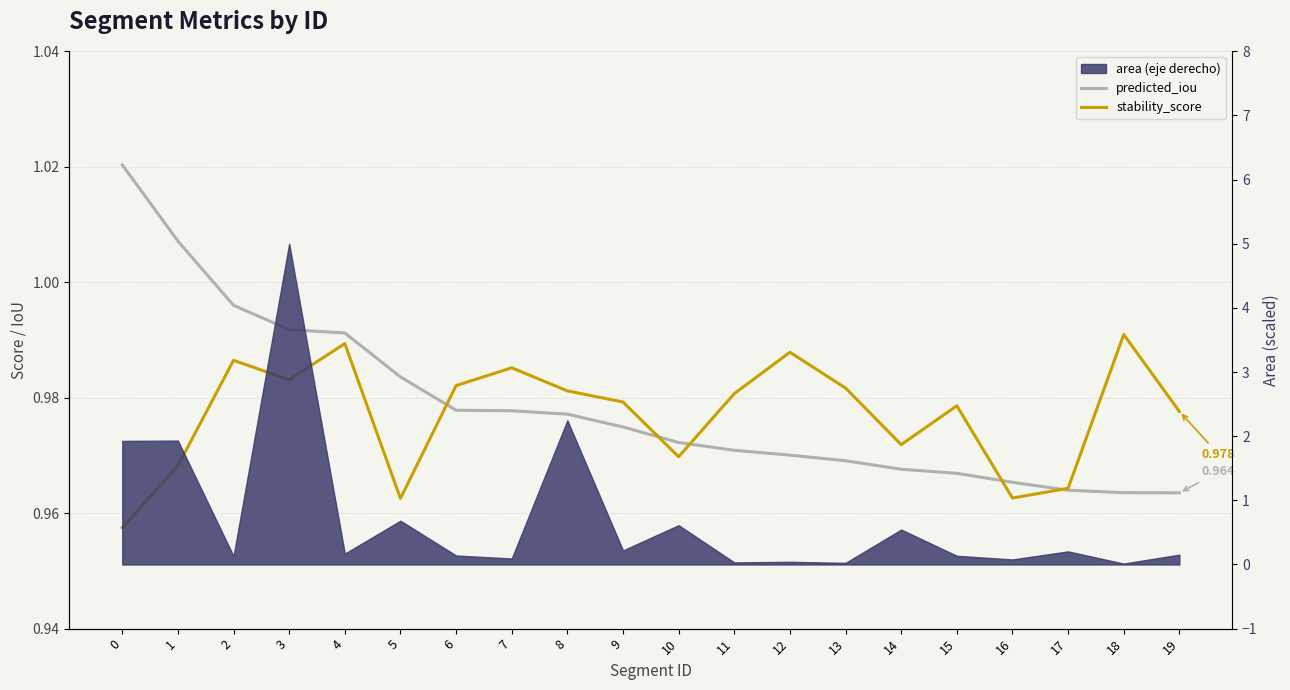

List the labels in order of stability_score value, largest first.

18, 4, 12, 2, 7, 3, 6, 13, 8, 11, 9, 15, 19, 14, 10, 1, 17, 16, 5, 0